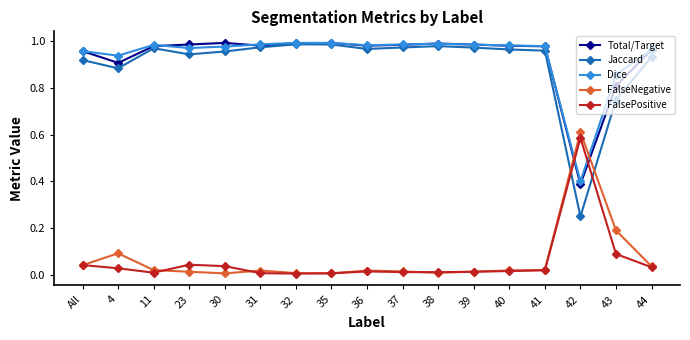

Which series has the widest spread of values?

Jaccard